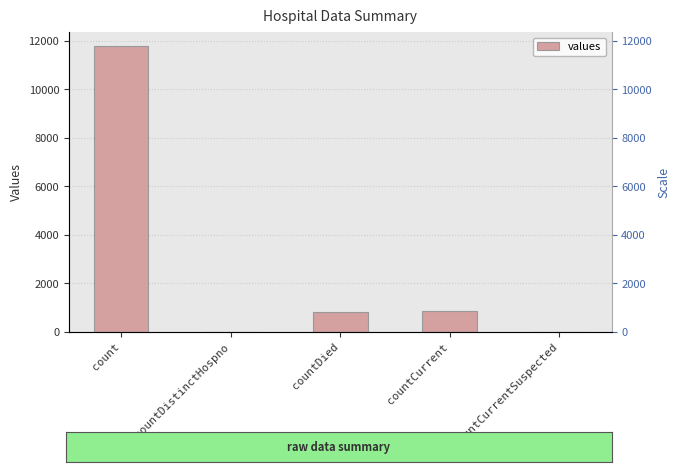

Reading left to right, transcribe all the data shown in this chart.

count=11779	countDistinctHospno=0	countDied=819	countCurrent=866	countCurrentSuspected=0